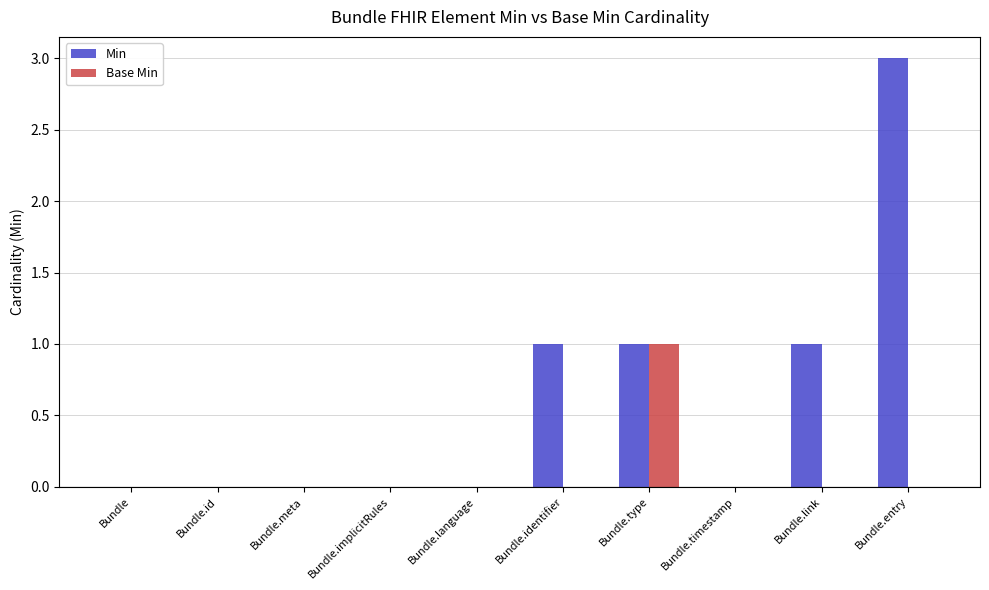

Which series has the largest total across all categories?

Min